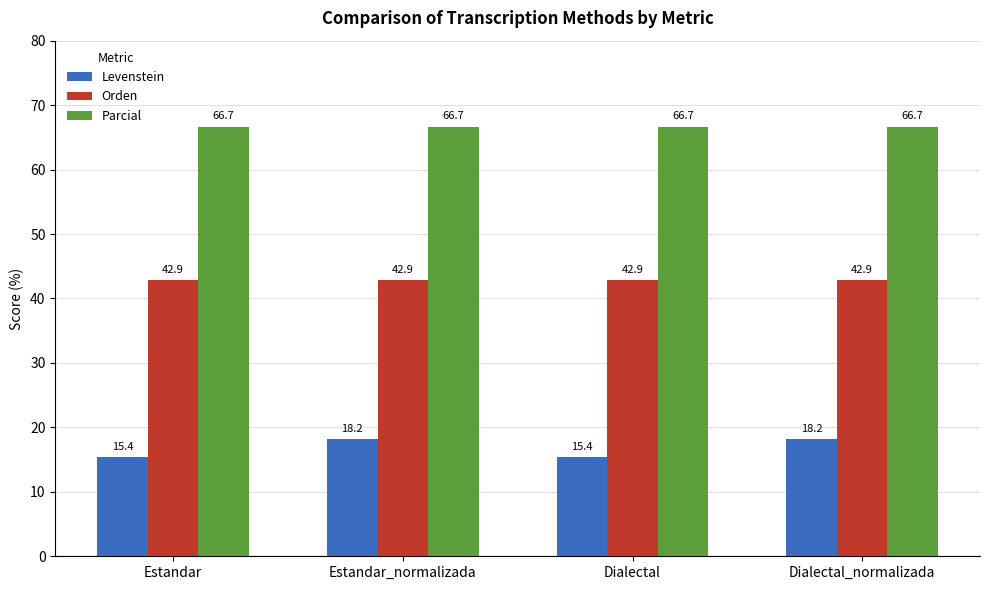

What is the value of the Orden bar at the 4th from the left?

42.9